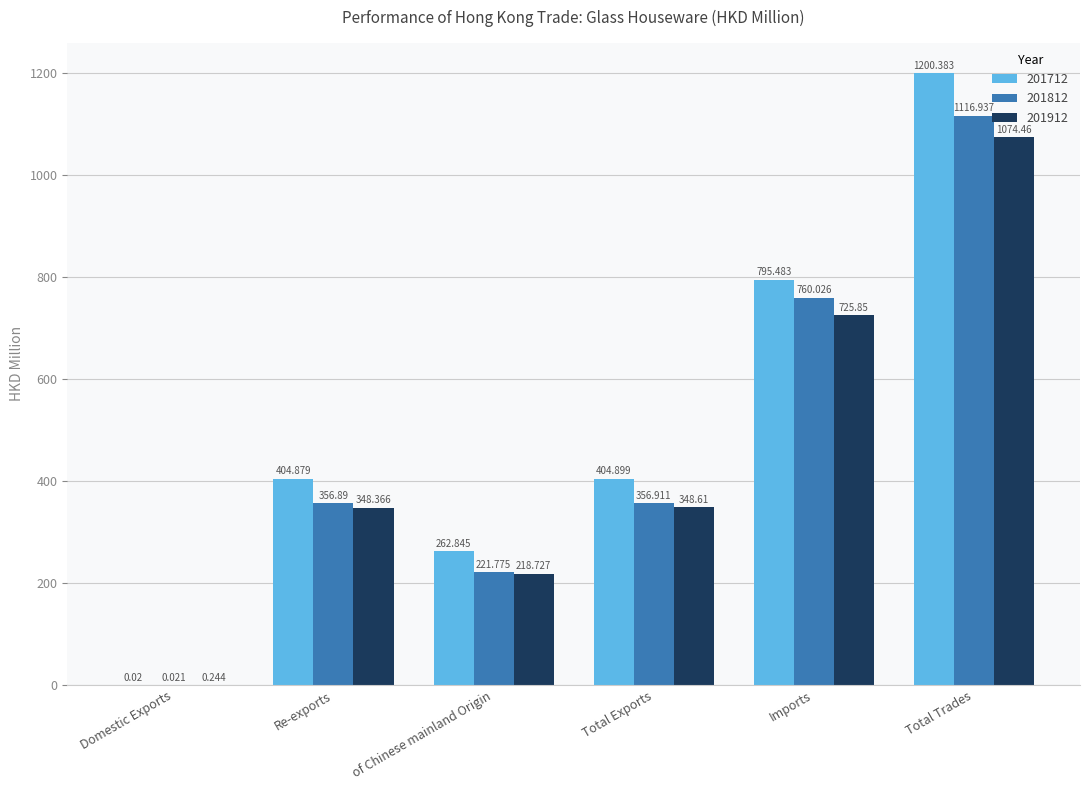

Is it true that 201812 equals 98.3 at of Chinese mainland Origin?

False